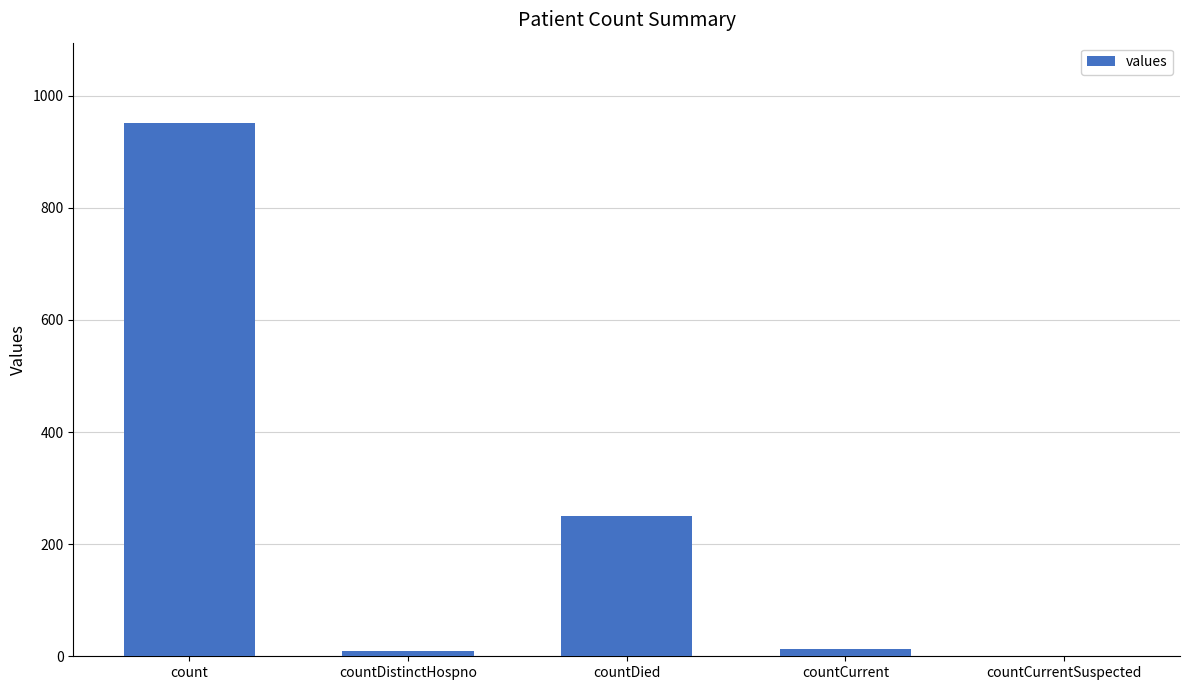

What is the sum of all values?

1226